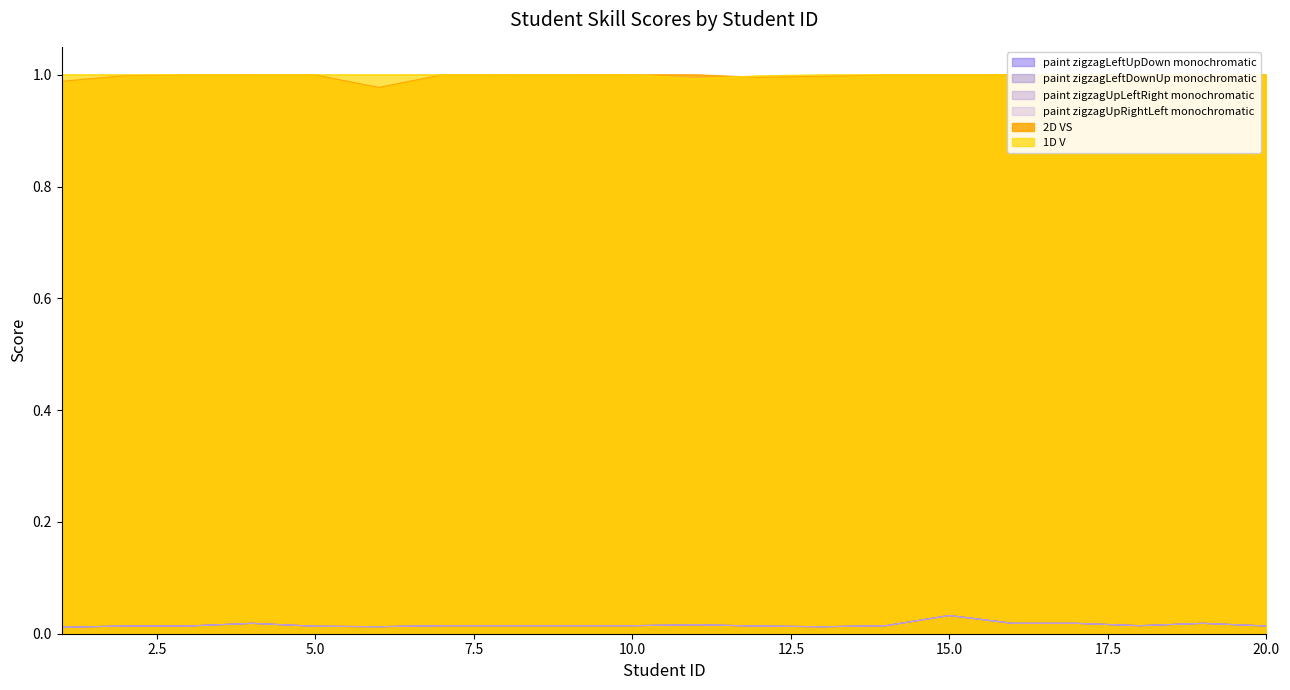

What are all the series names shown in the legend?

paint zigzagLeftUpDown monochromatic, paint zigzagLeftDownUp monochromatic, paint zigzagUpLeftRight monochromatic, paint zigzagUpRightLeft monochromatic, 2D VS, 1D V